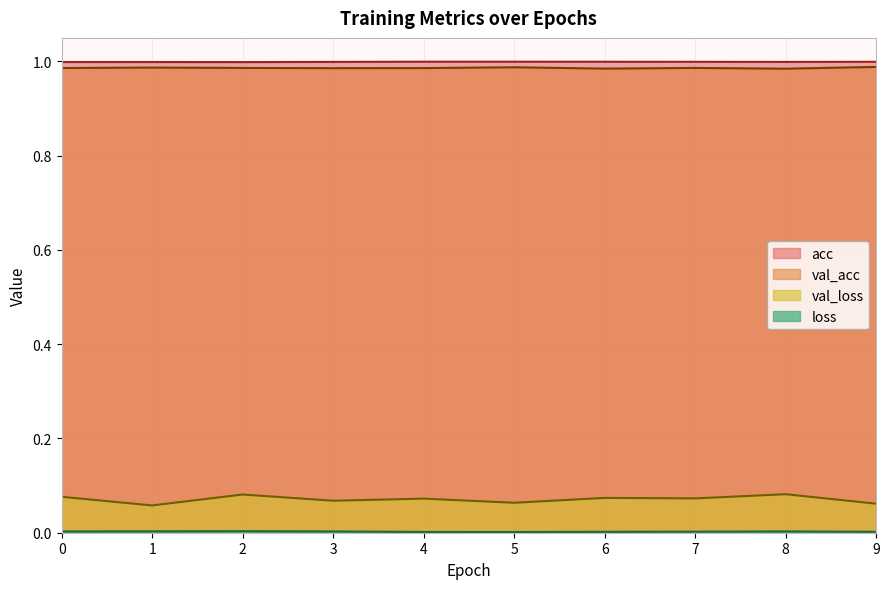

True or false: acc and loss cross at least once.

False